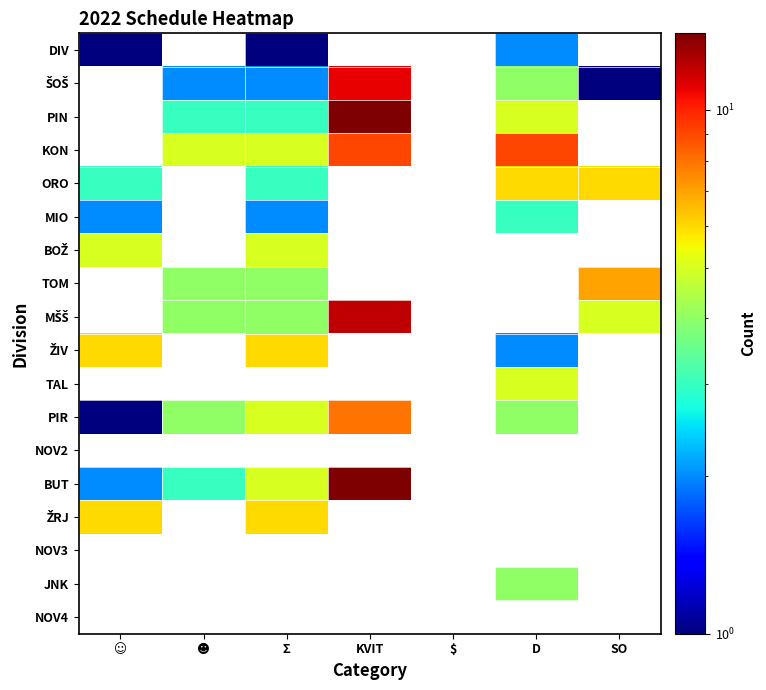

Rank the series by their maximum value, from lowest to highest.

DIV, ŠOŠ, PIN, KON, MIO, BOŽ, ORO, TOM, MŠŠ, ŽIV, TAL, ŽRJ, PIR, NOV2, BUT, NOV3, JNK, NOV4